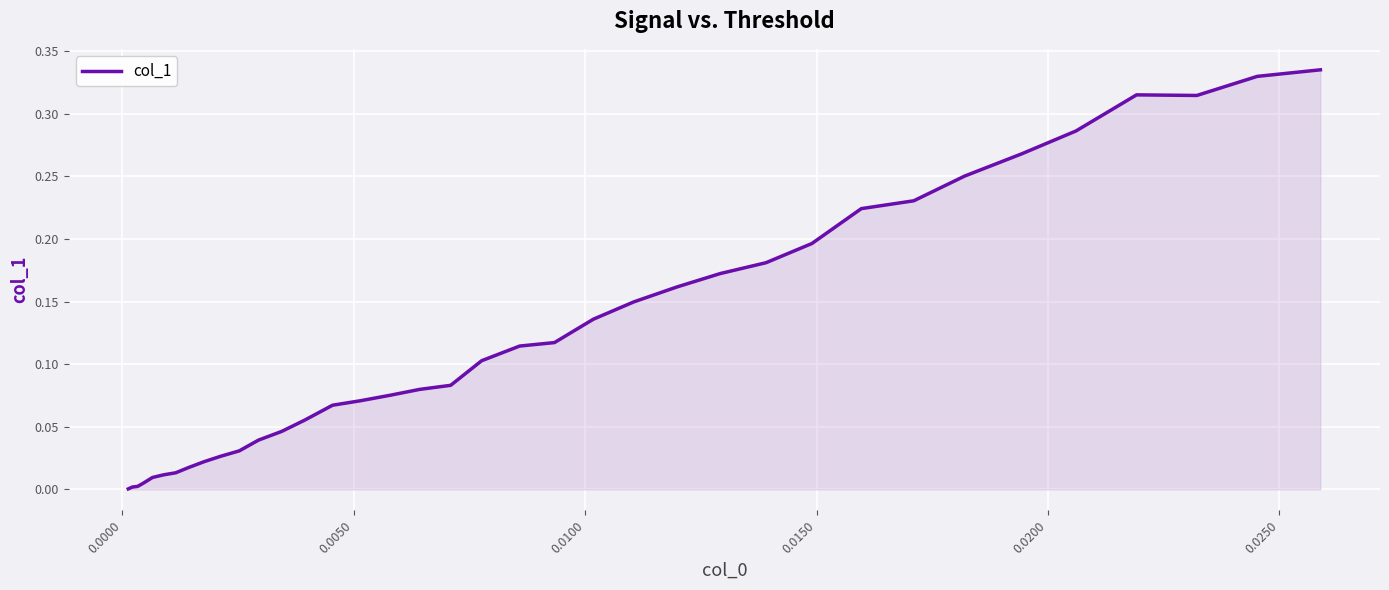

What is the difference between the maximum and second lowest values?

0.3